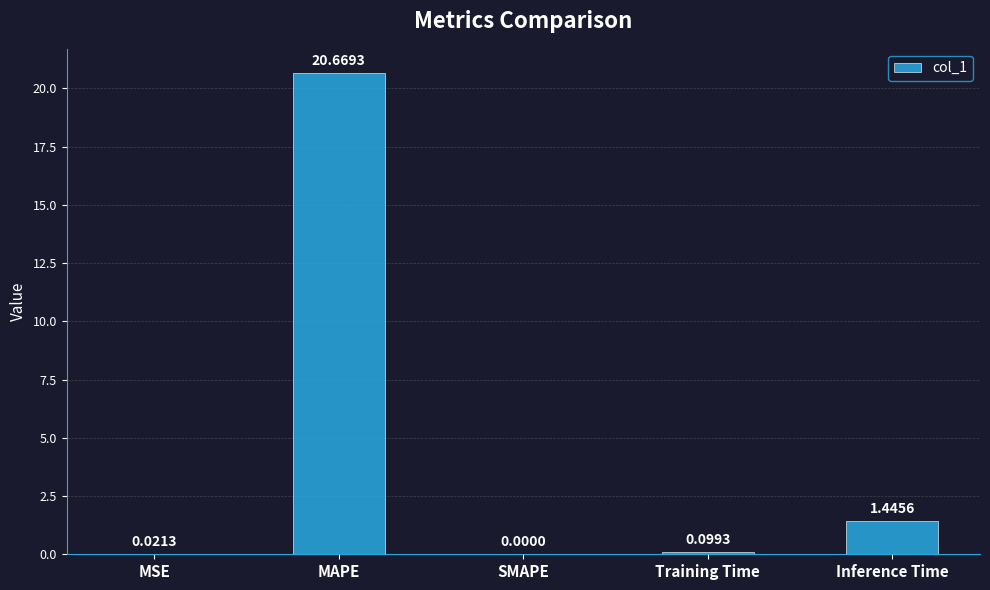

What is the difference between the values at MAPE and Training Time?

20.6